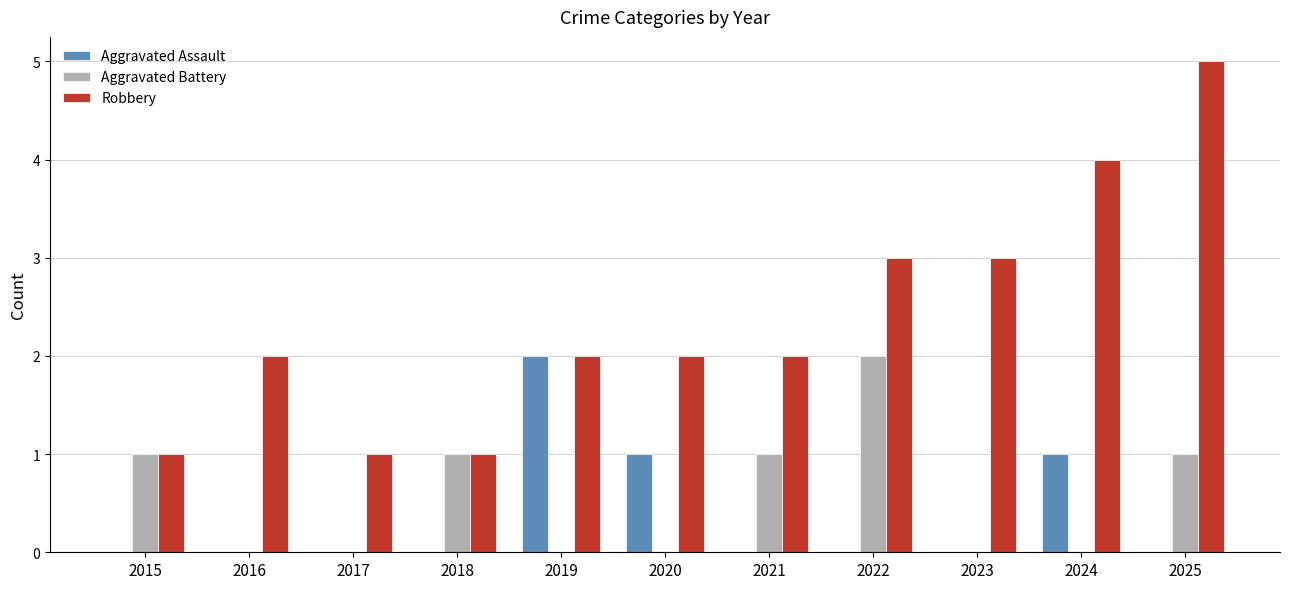

How many data points does each series have?

11